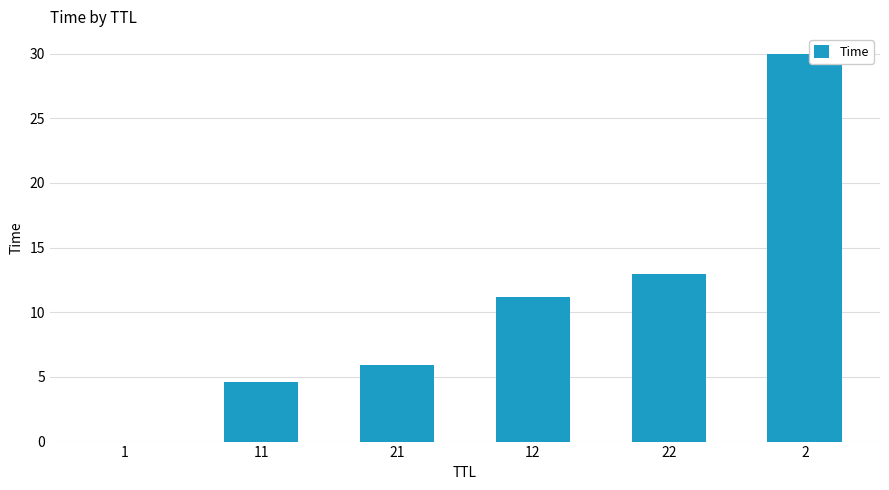

How many series are shown in this chart?

1